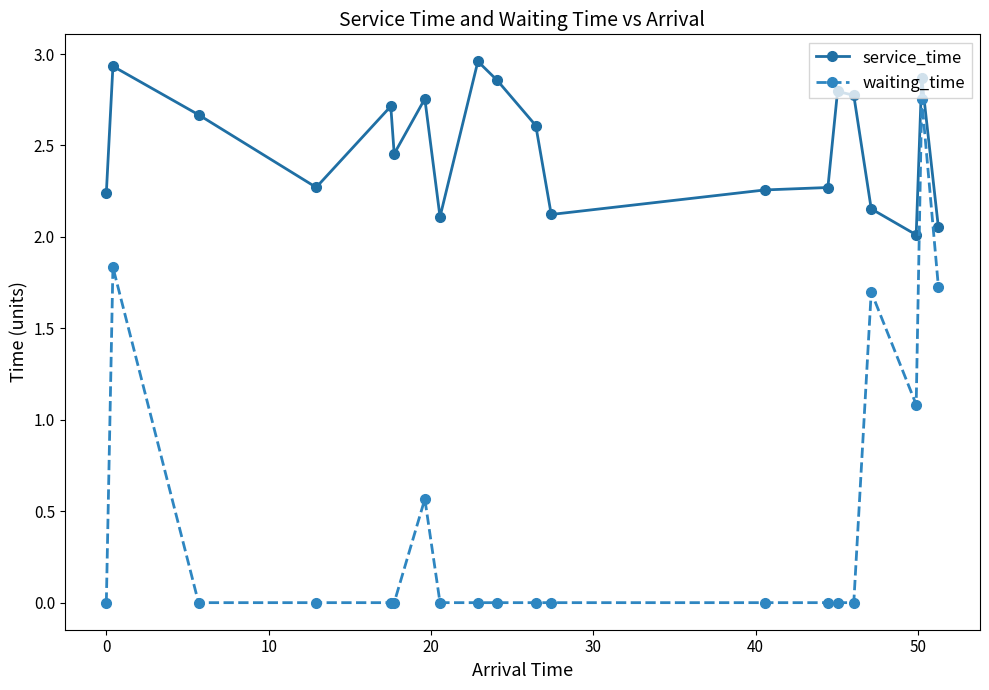

True or false: service_time has more than 0 interior local peaks.

True